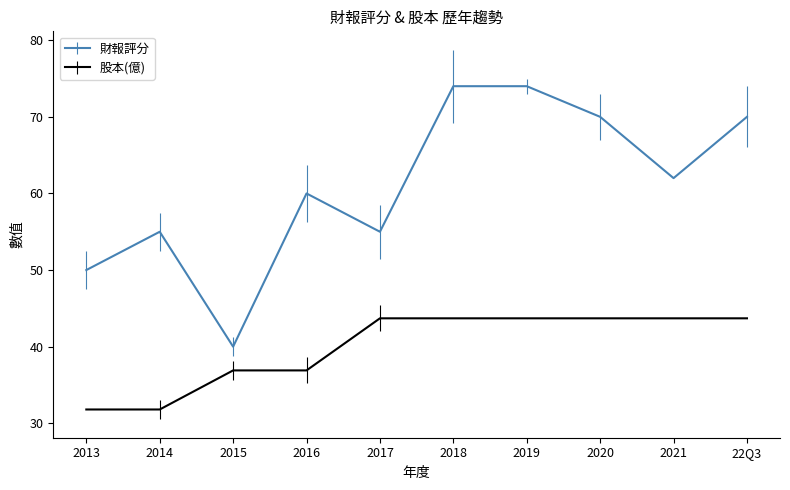

How many interior local valleys does the 財報評分 series have?

3